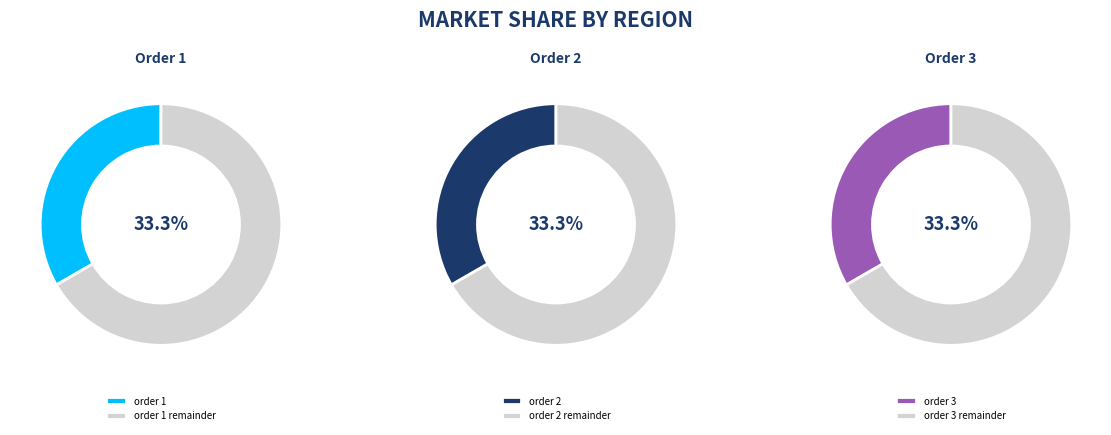

Is it true that 2 is 33% of the pie?

True